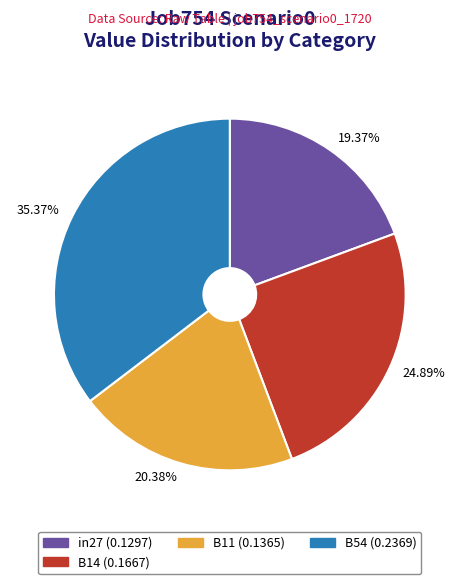

Is there any slice that represents more than half of the pie?

No